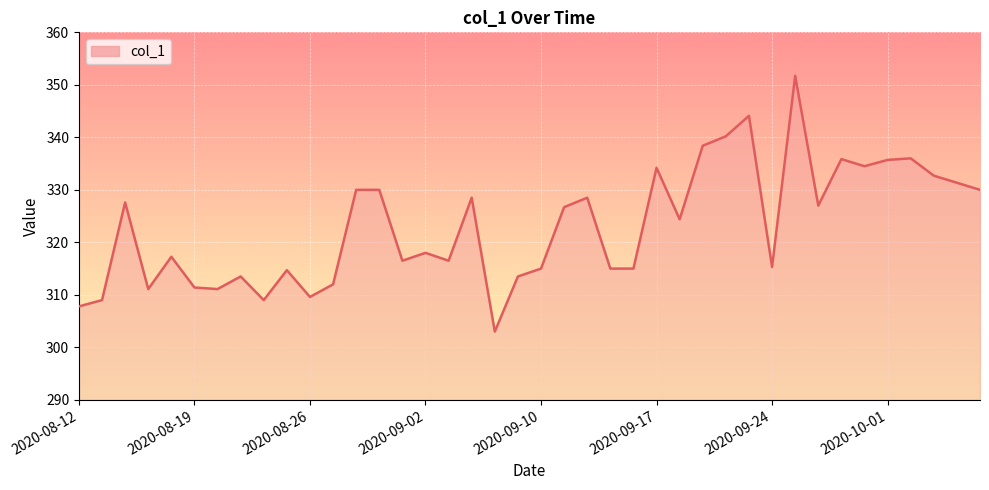

Count the number of categories in the chart.

40